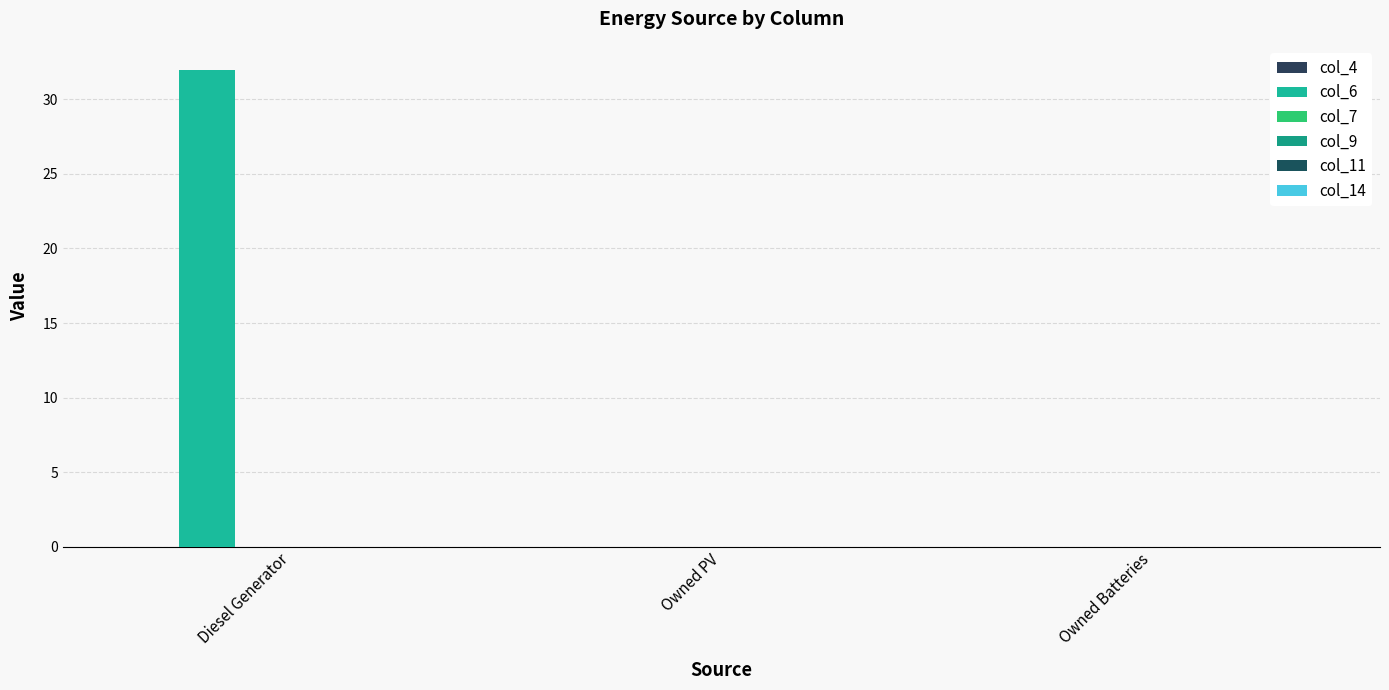

Count the col_7 values in the range 0 to 1.

3